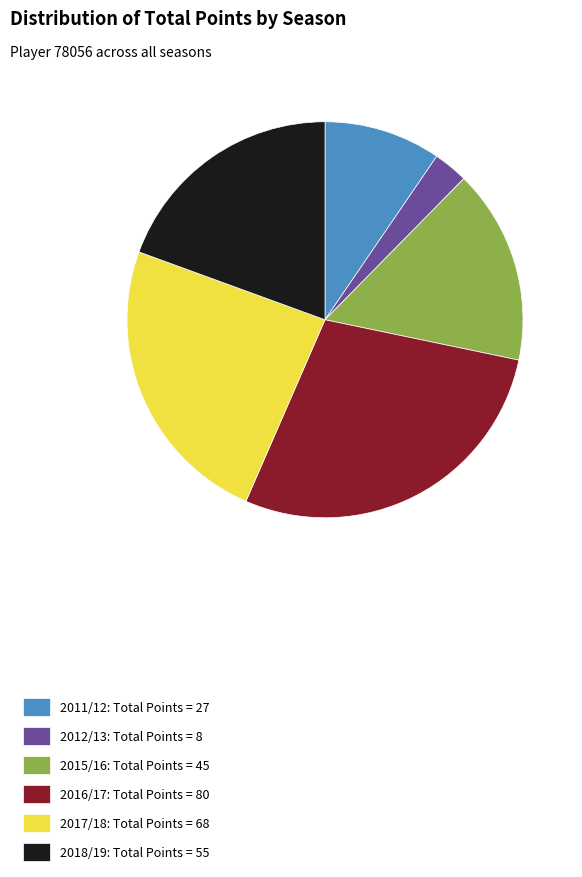

True or false: 2015/16 accounts for 16% of the total.

True